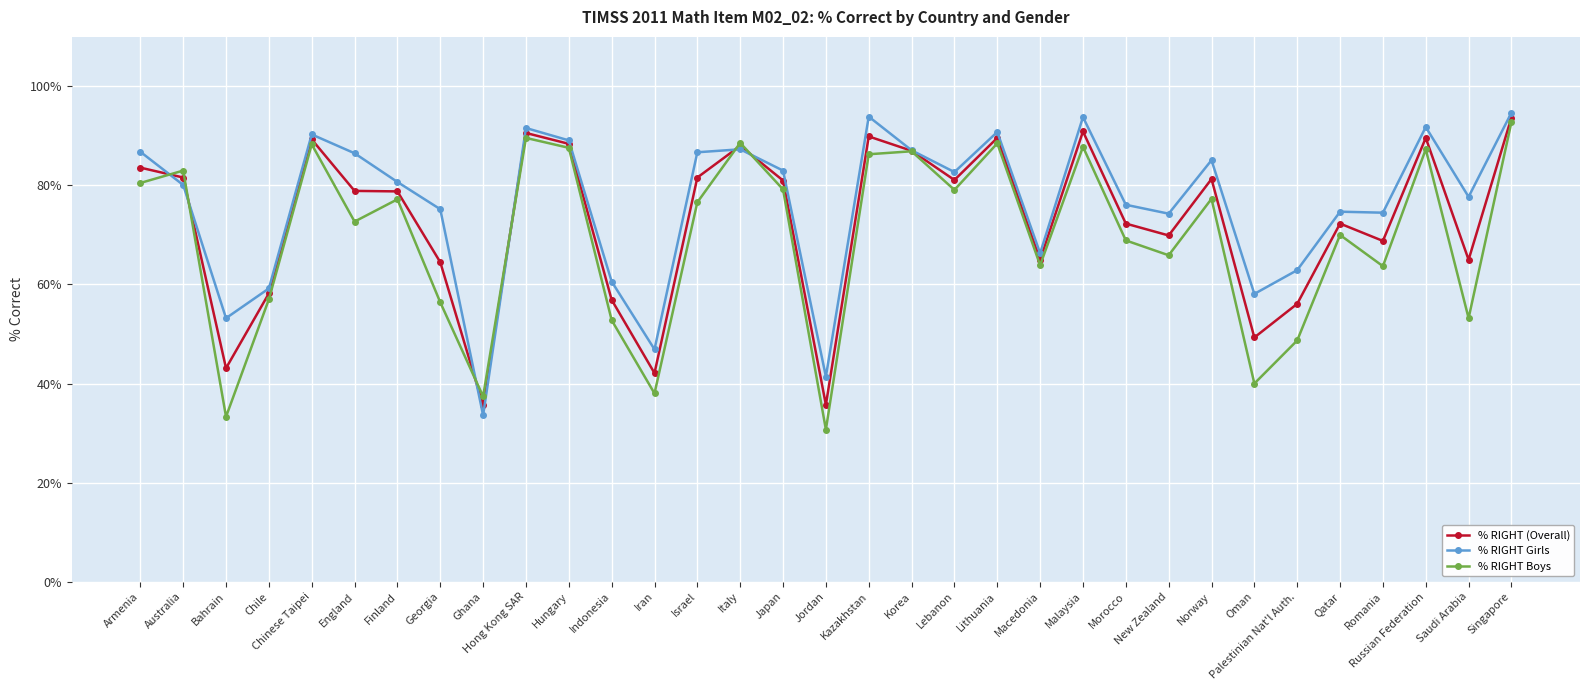

Which series has the largest total across all categories?

% RIGHT Girls